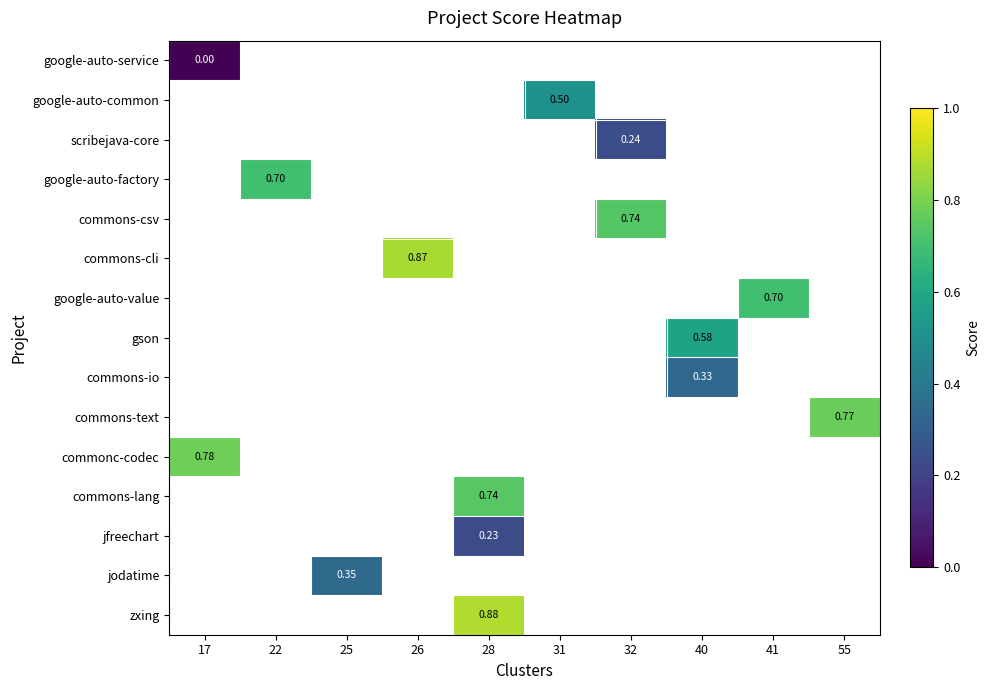

What is the greatest value displayed?

0.9